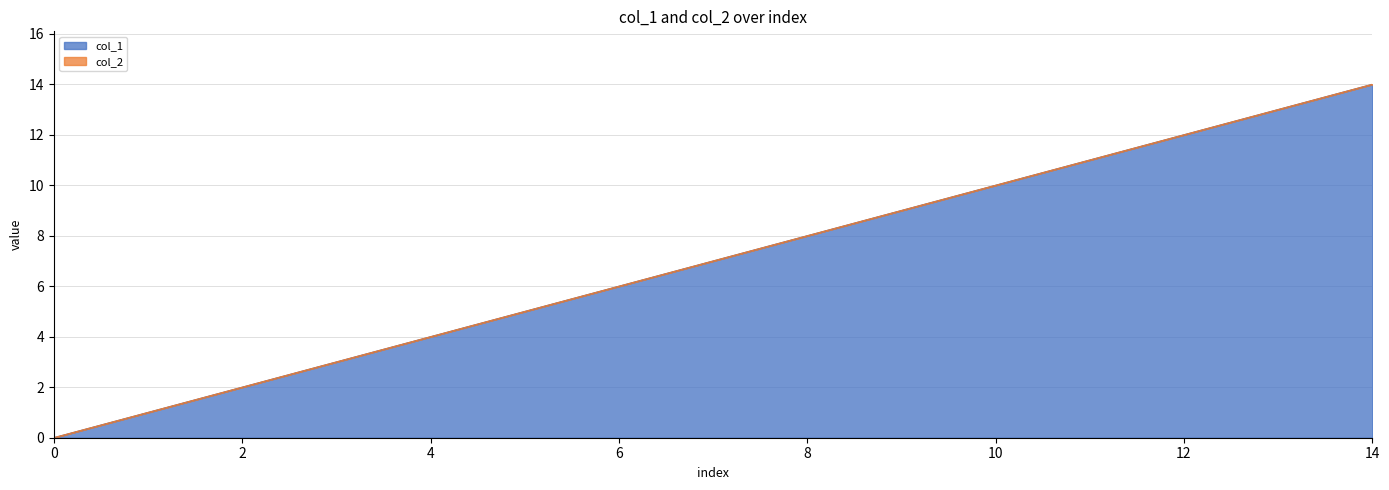

The value at 10 is 10. True or false?

True